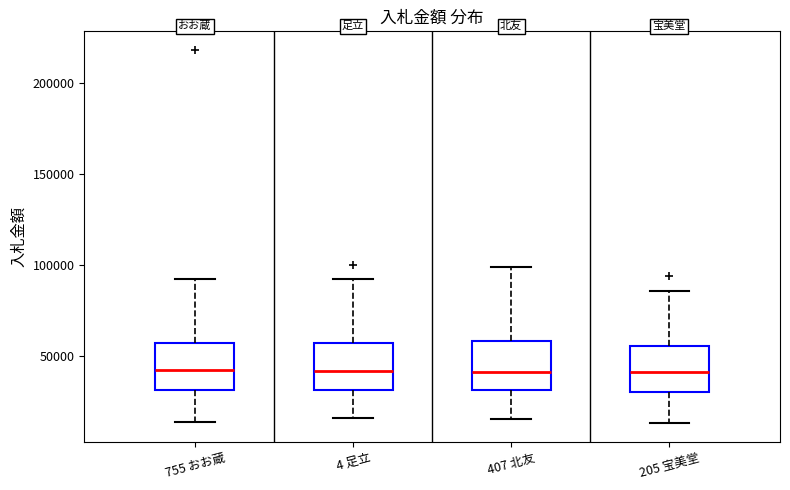

Reading left to right, read every box against the y-axis: the position of its median line, the range the box covers, and the ends of its whiskers. The values are not printed on the chart, so give them approximately, as read against the axis.

755 おお蔵: median 45000, box 30000 to 55000, whiskers 15000 to 90000
4 足立: median 40000, box 30000 to 55000, whiskers 15000 to 90000
407 北友: median 40000, box 30000 to 60000, whiskers 15000 to 100000
205 宝美堂: median 40000, box 30000 to 55000, whiskers 15000 to 85000